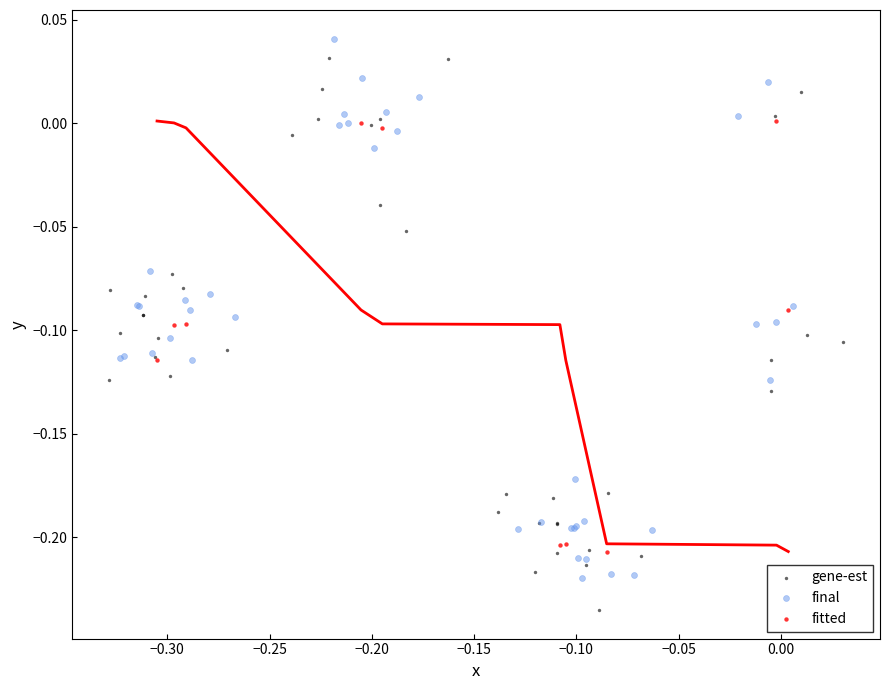

Which series reaches the minimum Y coordinate?

gene-est